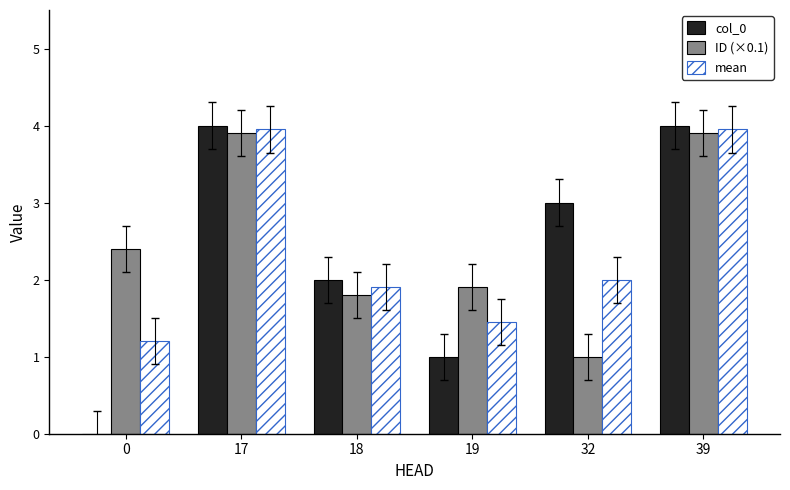

What is the maximum value for col_0?

4.0